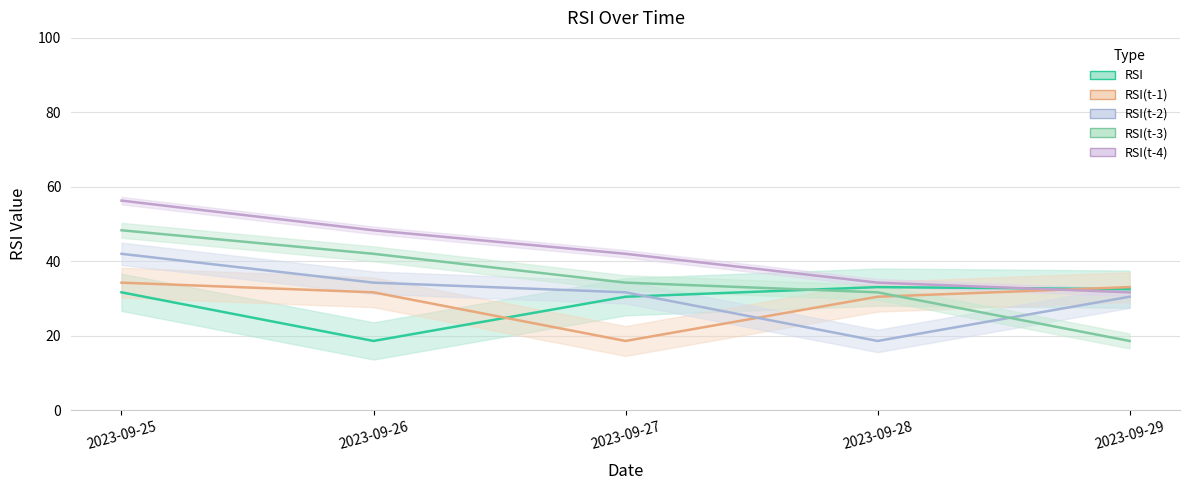

How many lines are shown in the chart?

5